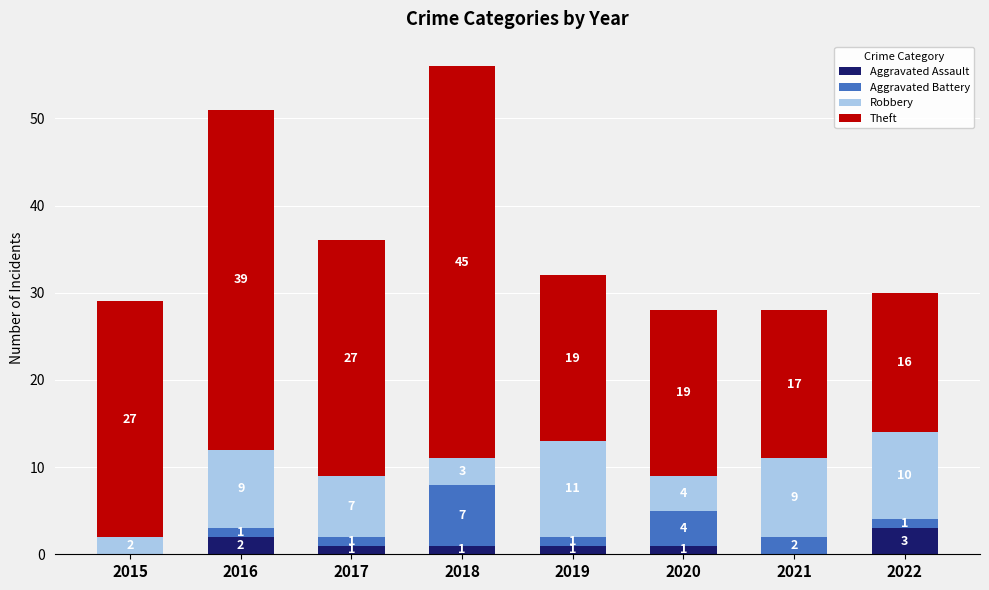

How many Aggravated Assault values are between 1 and 2?

5